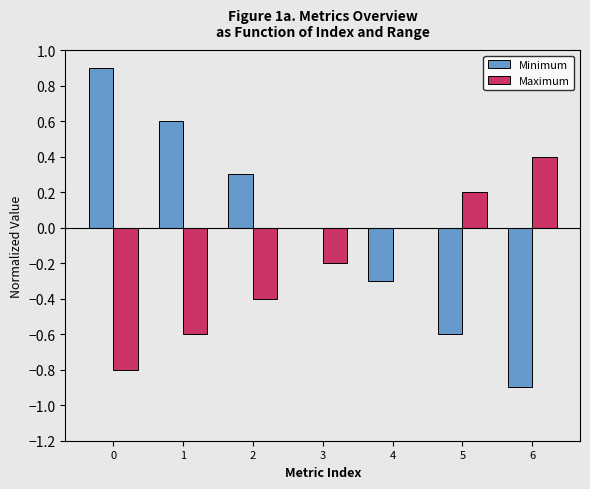

Which series has the largest total across all categories?

Minimum